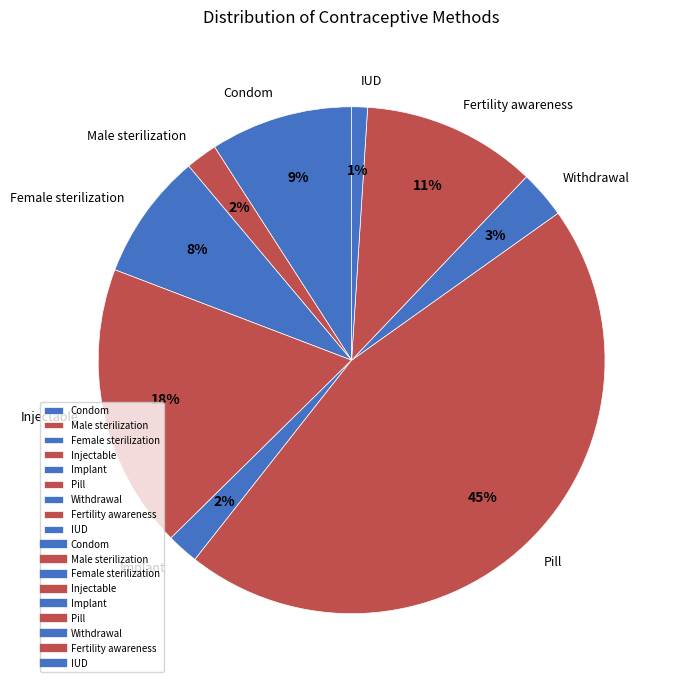

To the nearest percent, what is the difference between the largest and smallest slice percentages?

44%